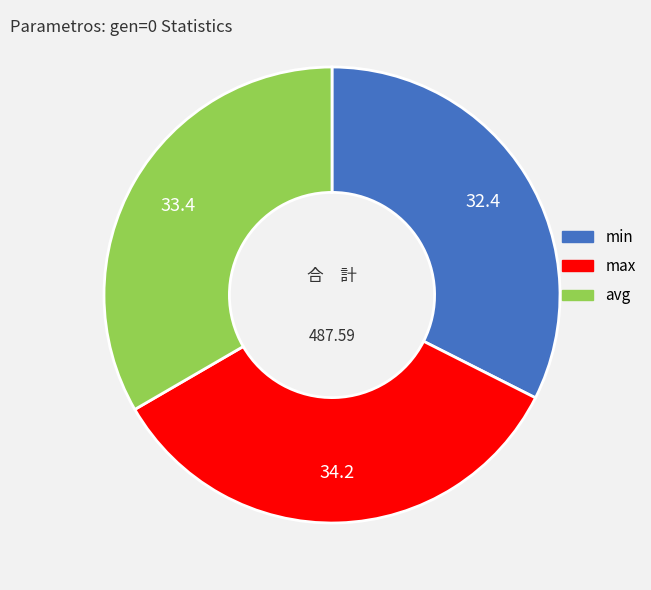

Is it true that avg is 41% of the pie?

False